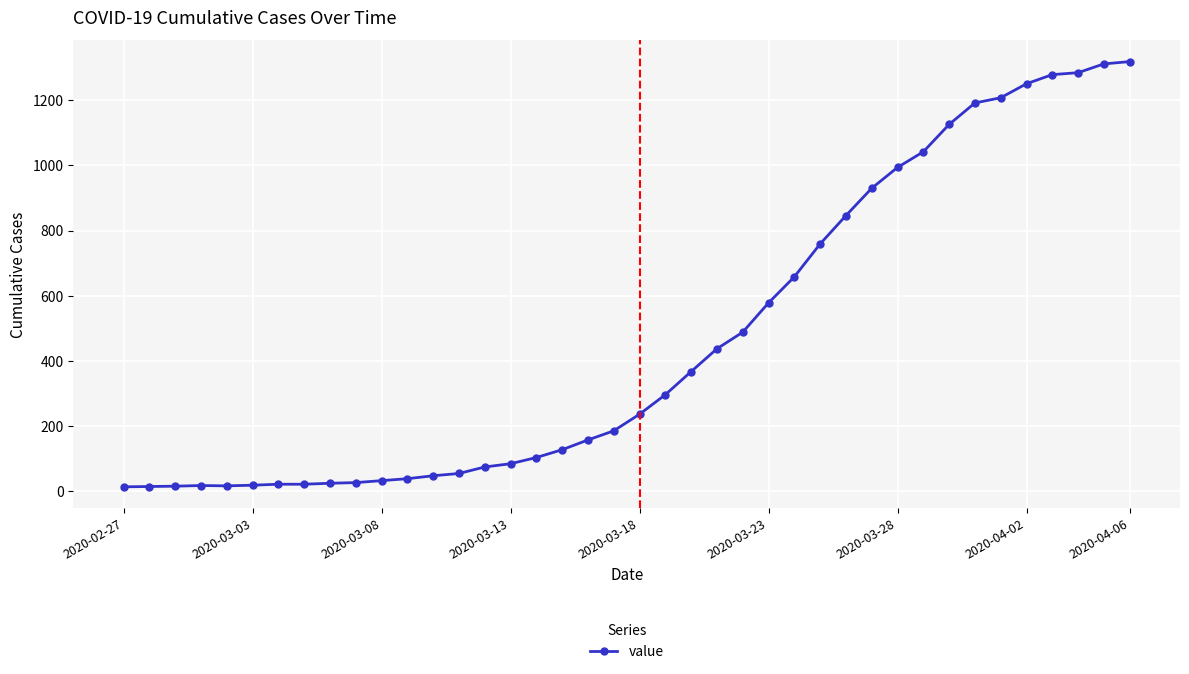

What is the maximum value shown in the chart?

1319